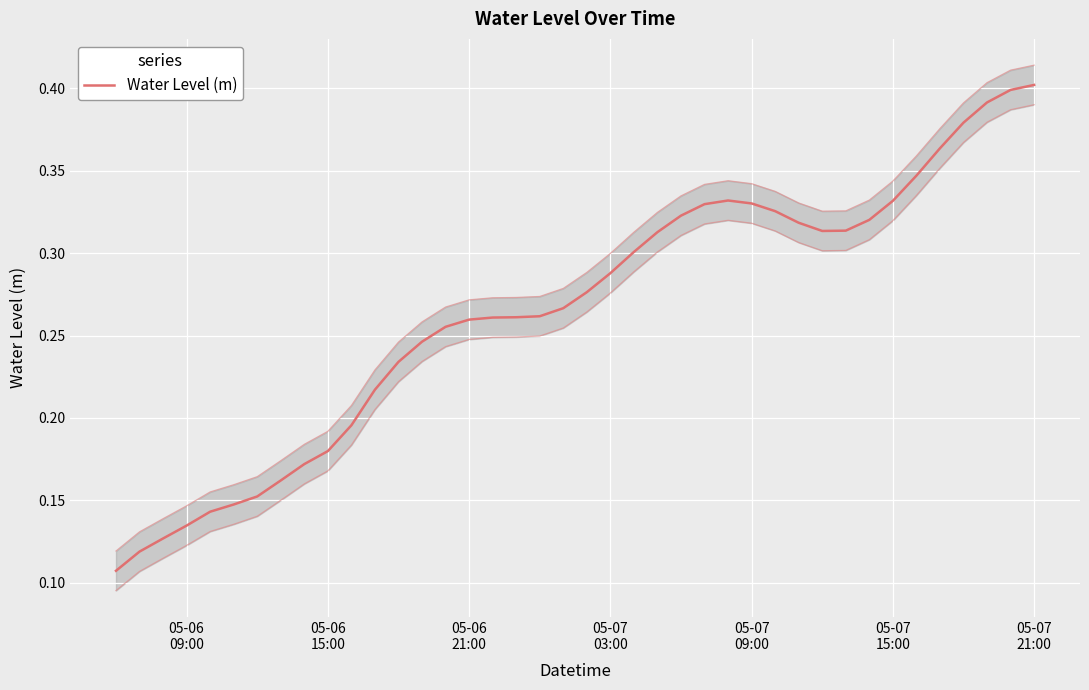

What position from the left is 05-06
21:00?

3